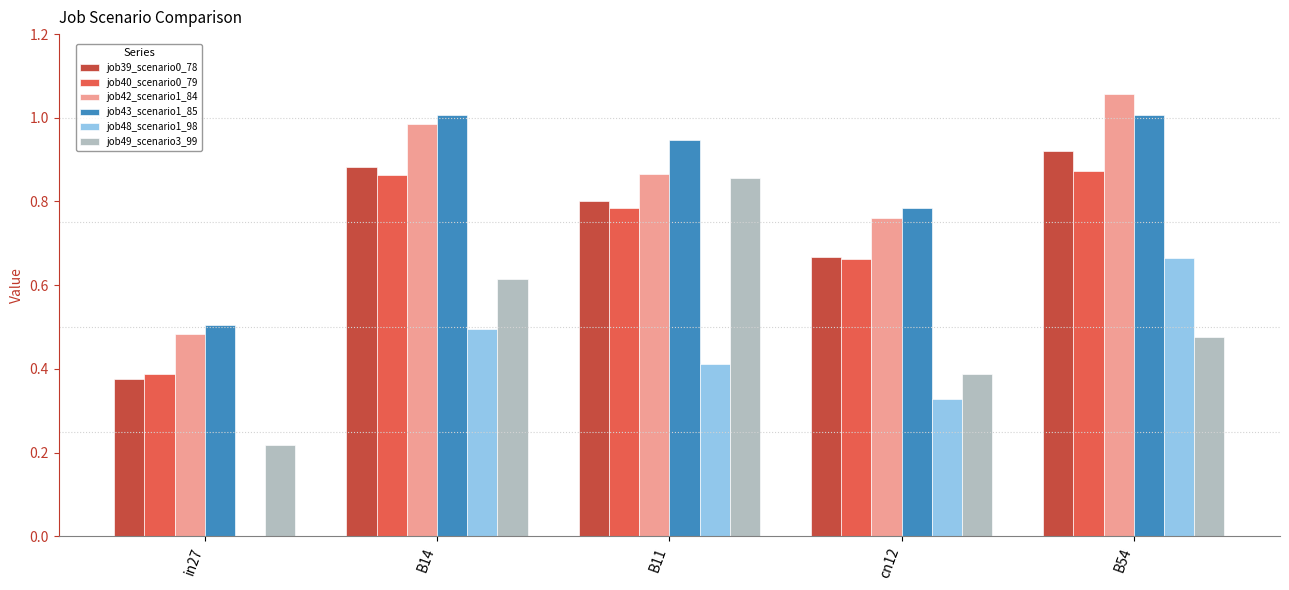

Count the number of categories in the chart.

5